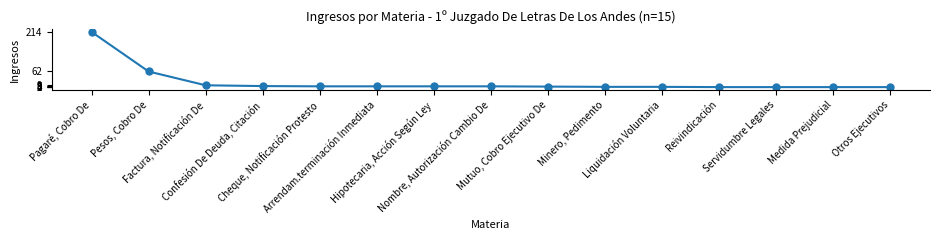

Where is the data nearest to the value 108?

Pesos, Cobro De